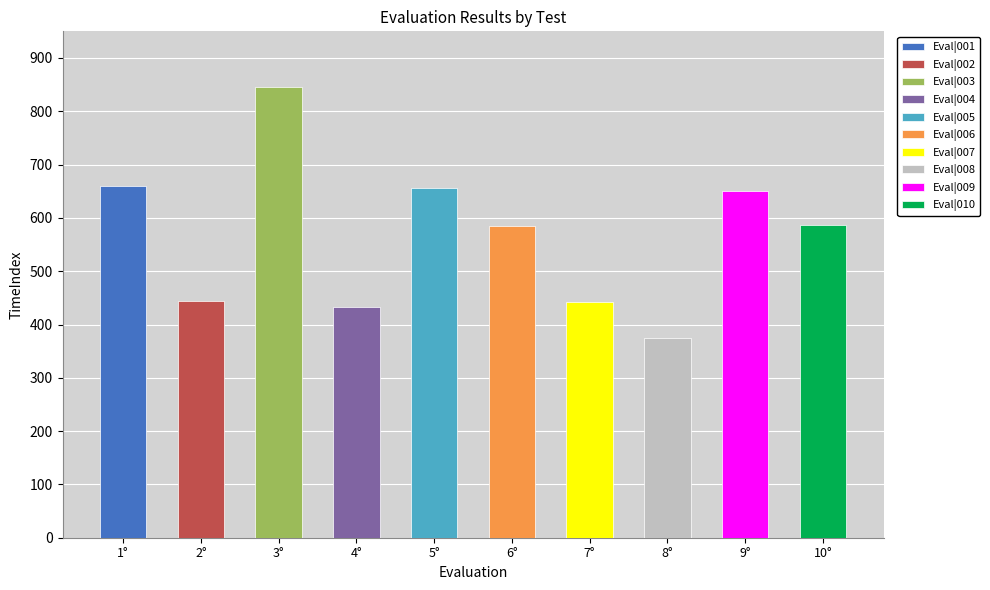

What is the greatest value displayed?

846